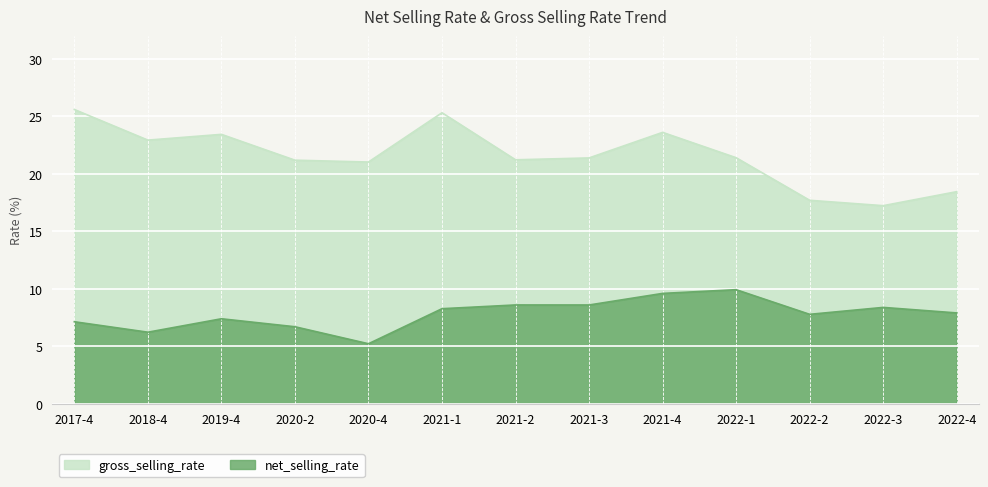

Reading left to right, extract all data points from this chart.

net_selling_rate: 2017-4=7.1	2018-4=6.2	2019-4=7.4	2020-2=6.7	2020-4=5.2	2021-1=8.3	2021-2=8.6	2021-3=8.6	2021-4=9.6	2022-1=9.9	2022-2=7.8	2022-3=8.4	2022-4=7.9
gross_selling_rate: 2017-4=25.6	2018-4=22.9	2019-4=23.4	2020-2=21.2	2020-4=21.0	2021-1=25.3	2021-2=21.2	2021-3=21.4	2021-4=23.6	2022-1=21.4	2022-2=17.7	2022-3=17.2	2022-4=18.5